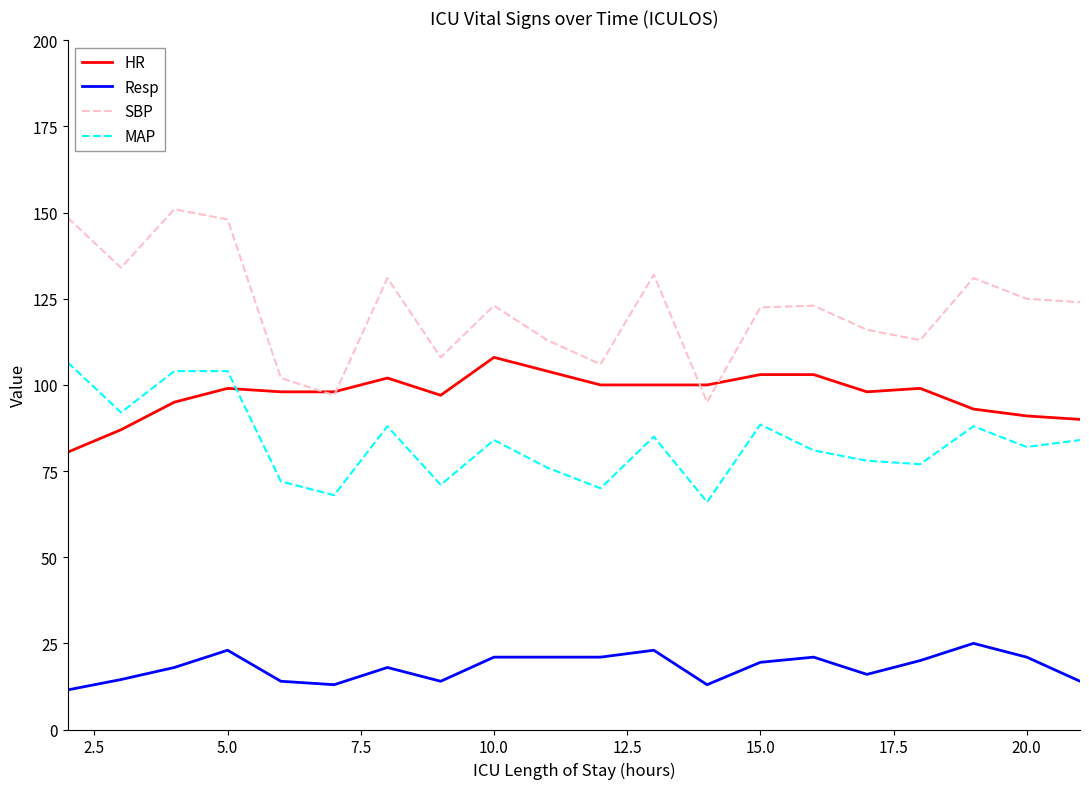

What is the greatest value displayed?

151.0